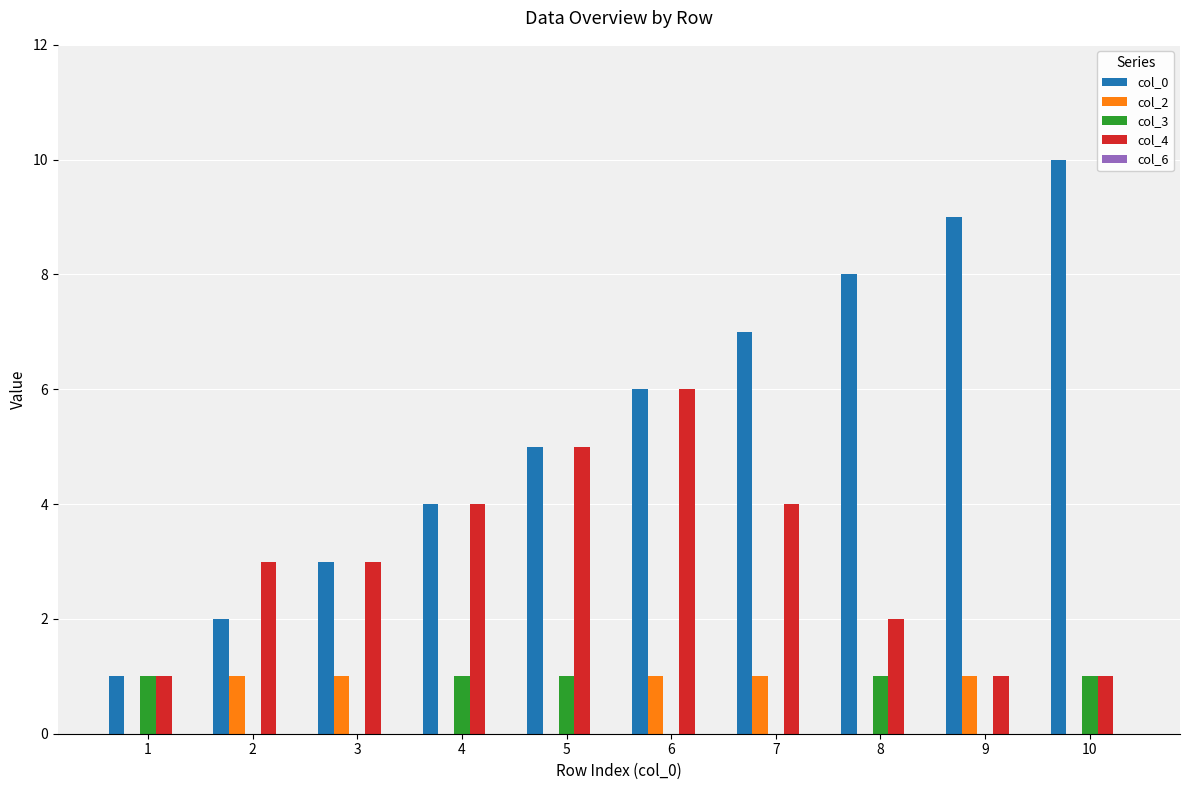

What is the difference between the col_0 values at 6 and 2?

4